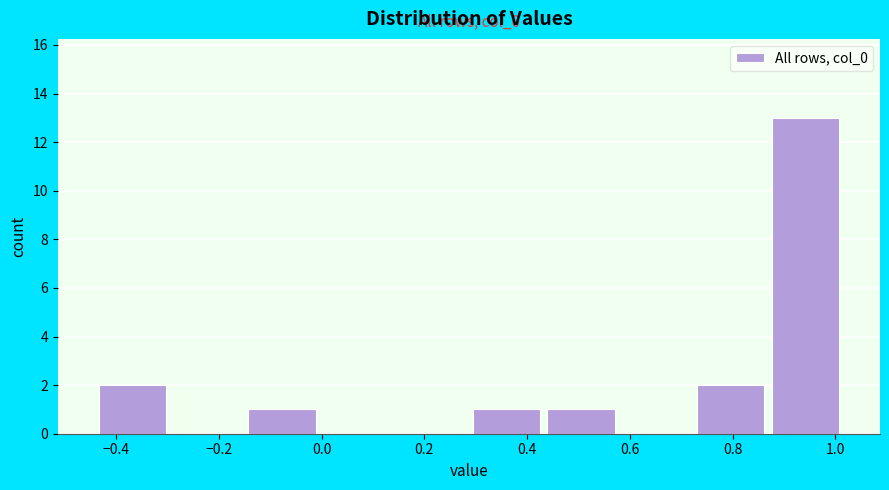

Over which range of the x-axis is the bar tallest?

0.86 to 1.02